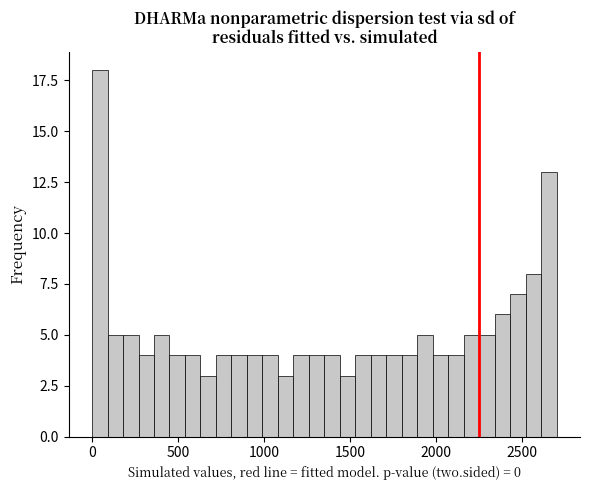

Read against the x-axis, roughly where is the centre of the tallest bar?

50